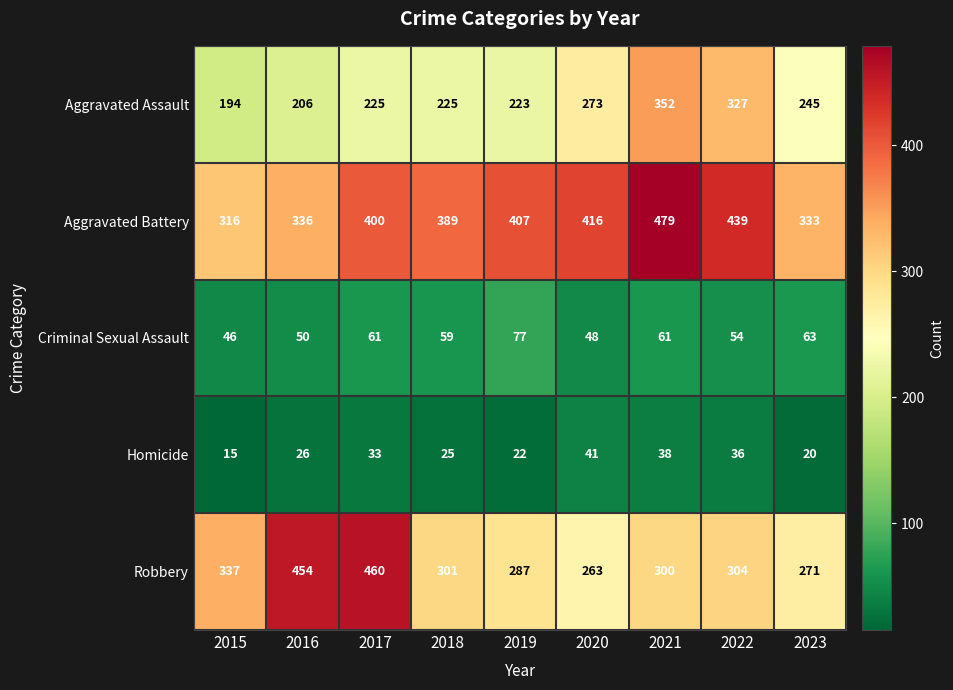

True or false: Homicide has a value of 9 at 2019.

False